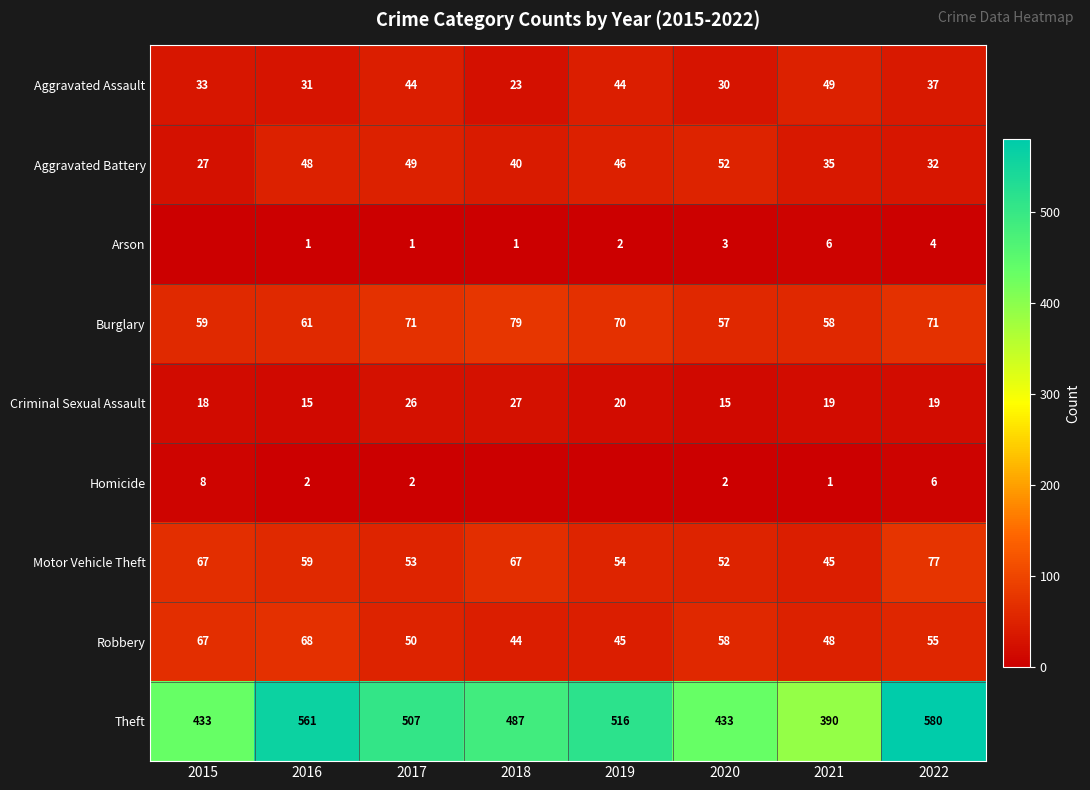

What is the average value of the Motor Vehicle Theft series?

59